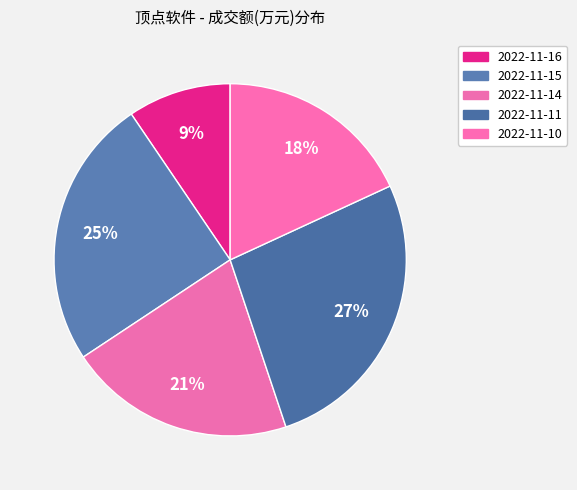

How many segments does this pie chart have?

5